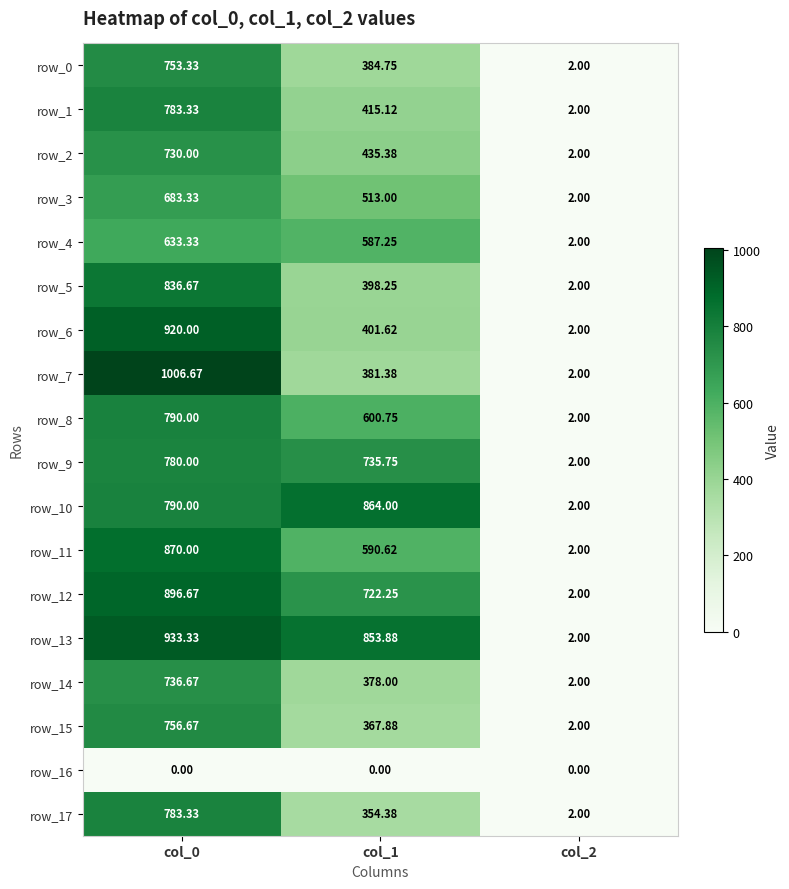

Which series has the largest total across all categories?

row_13